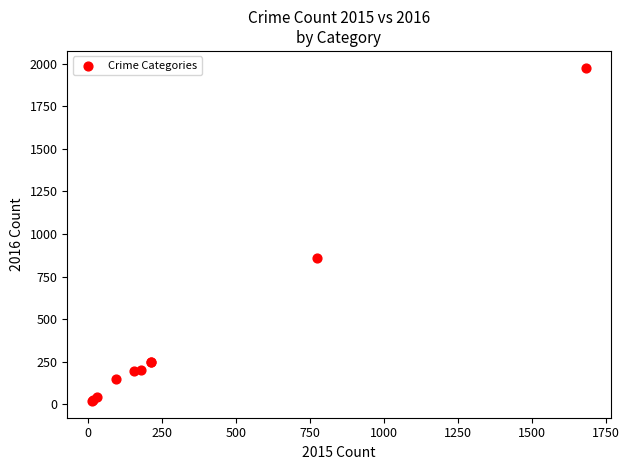

What Y value in the scatter plot is closest to 998?

858